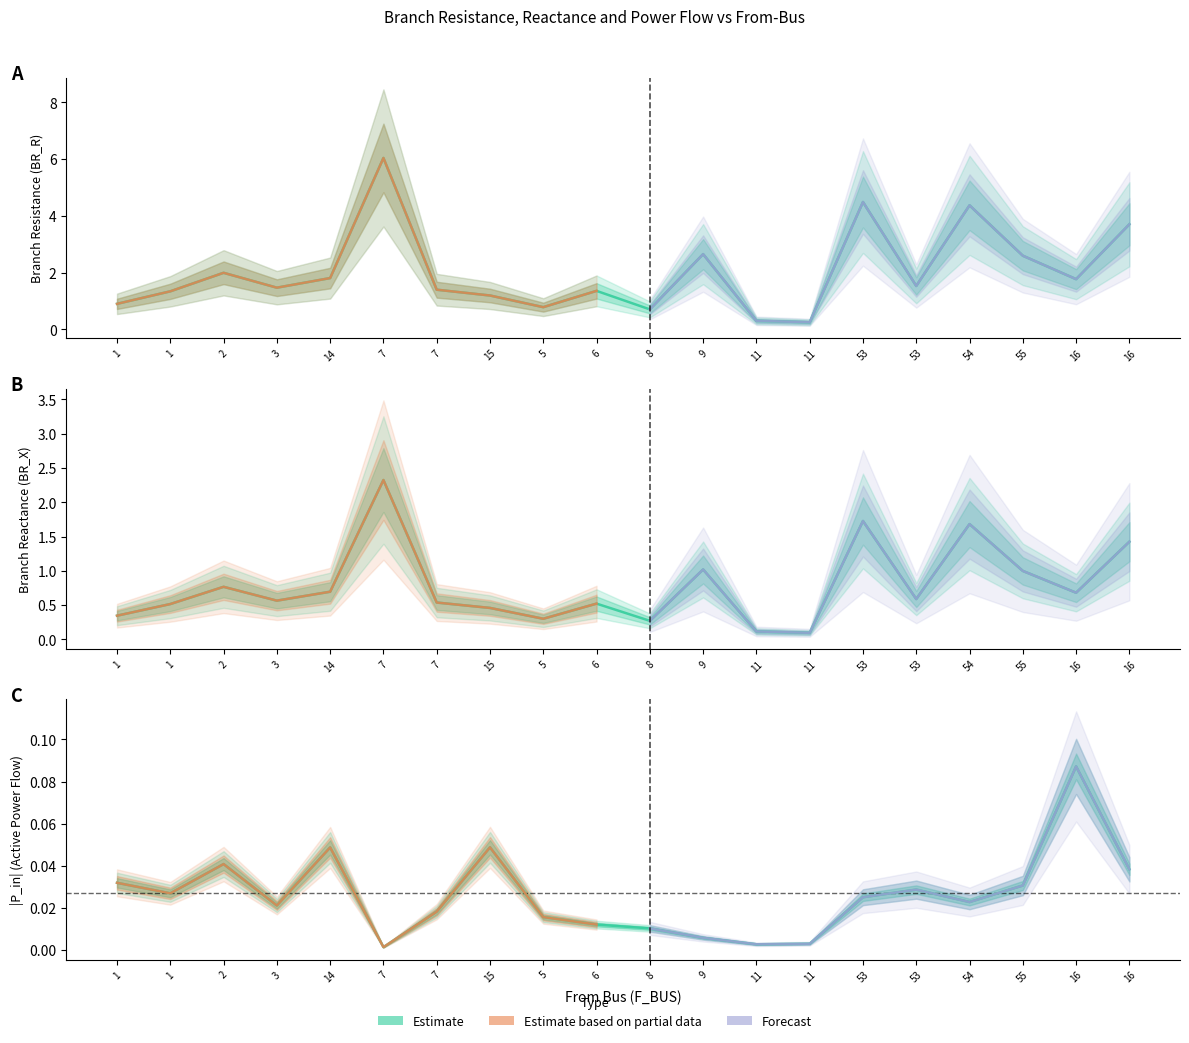

How many data points in BR_R are above 1?

15